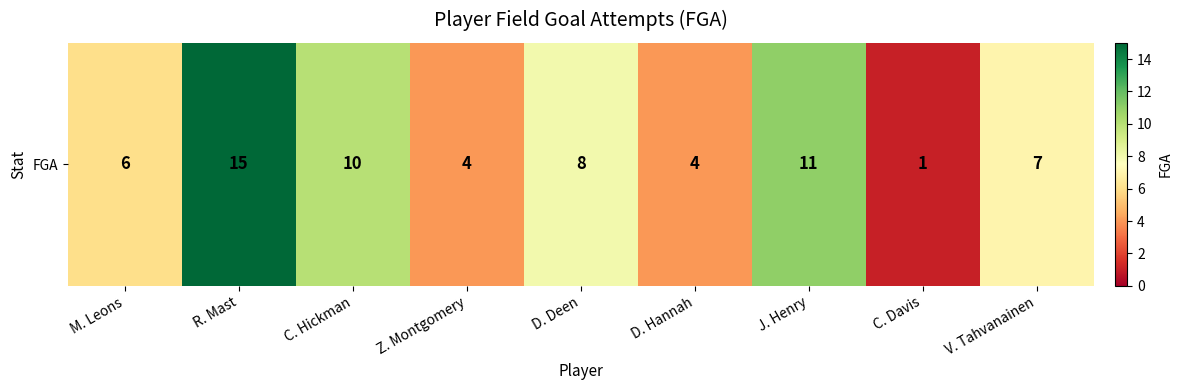

At which label does the data first exceed 7?

R. Mast